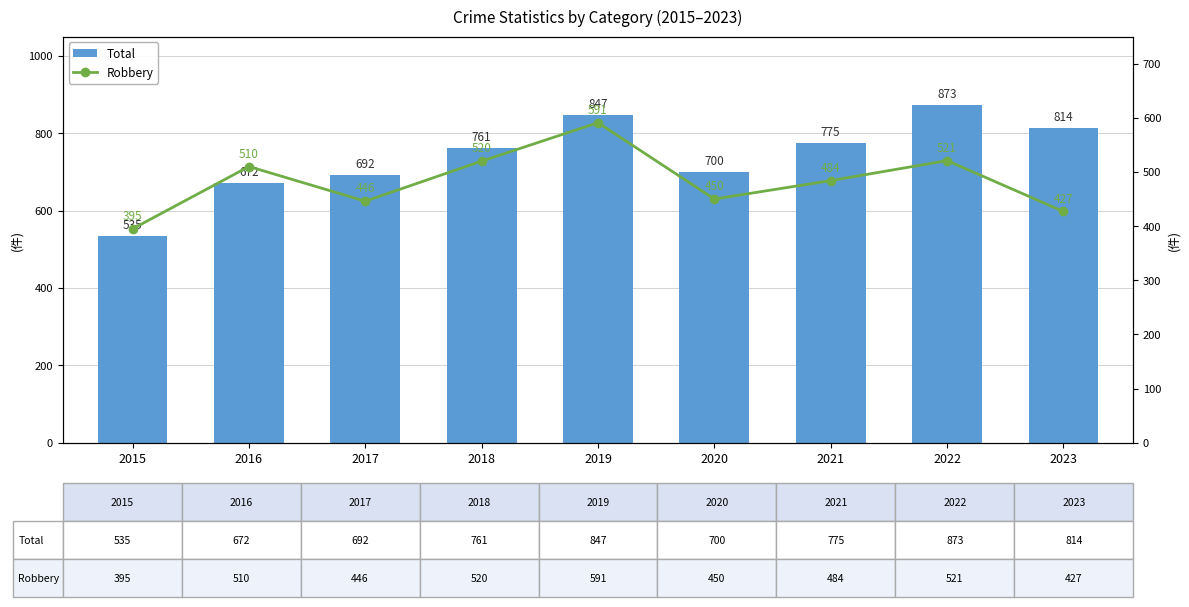

Is it true that Robbery equals 521 at 2022?

True